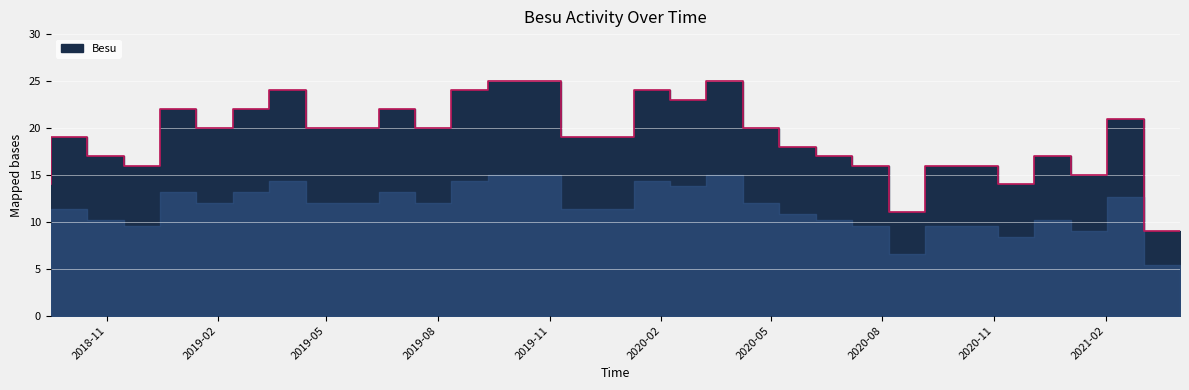

List the labels in order of value, smallest first.

2021-04-03, 2020-09-05, 2018-09-16, 2020-12-04, 2021-02-02, 2018-12-15, 2020-08-06, 2020-10-05, 2020-11-04, 2018-11-15, 2020-07-07, 2021-01-03, 2020-06-07, 2018-10-16, 2019-12-10, 2020-01-09, 2019-02-13, 2019-05-14, 2019-06-13, 2019-08-12, 2020-05-08, 2021-03-04, 2019-01-14, 2019-03-15, 2019-07-13, 2020-03-09, 2019-04-14, 2019-09-11, 2020-02-08, 2019-10-11, 2019-11-10, 2020-04-08